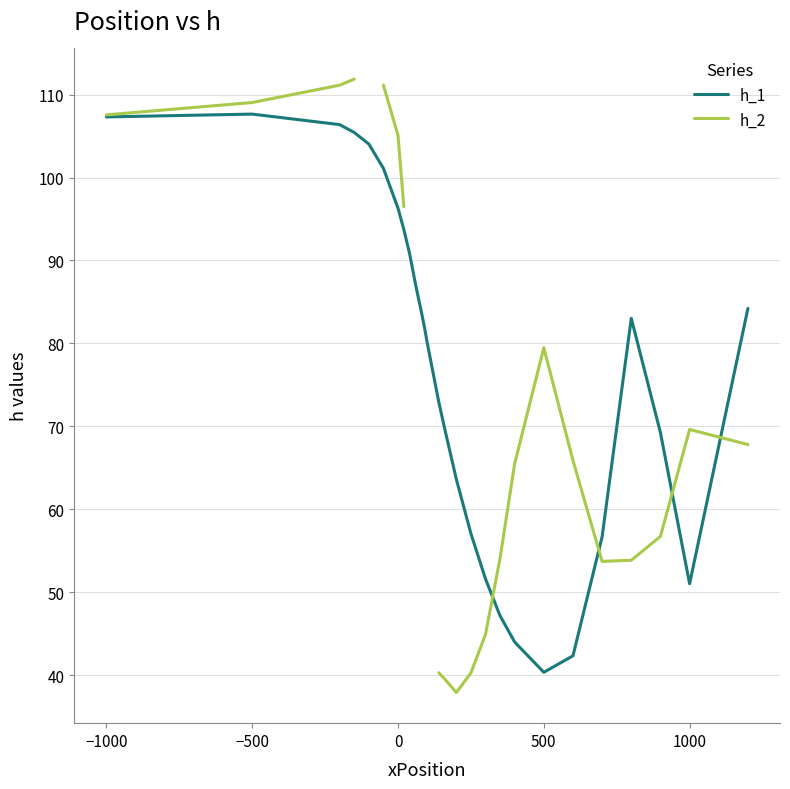

What is the maximum value for h_2?

111.9